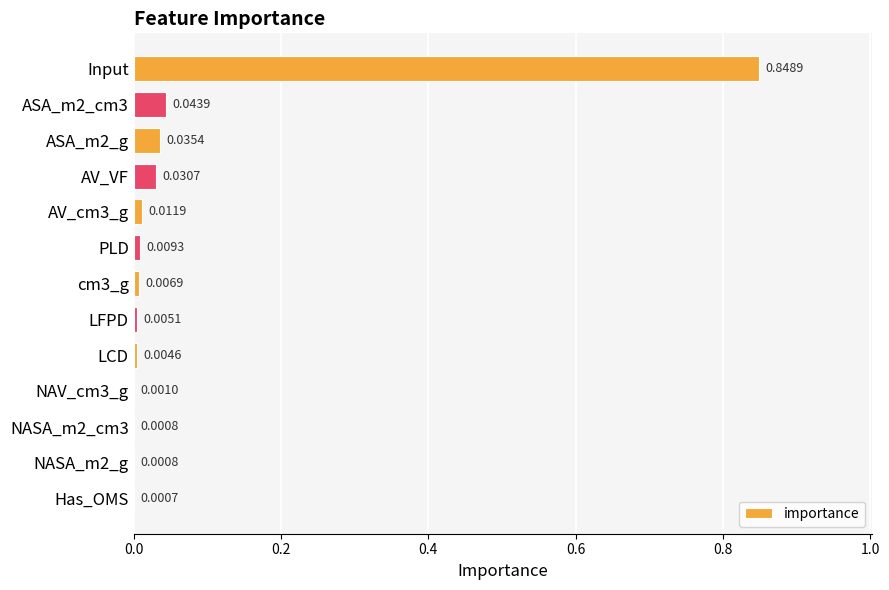

Which label corresponds to the largest value in the chart?

Input